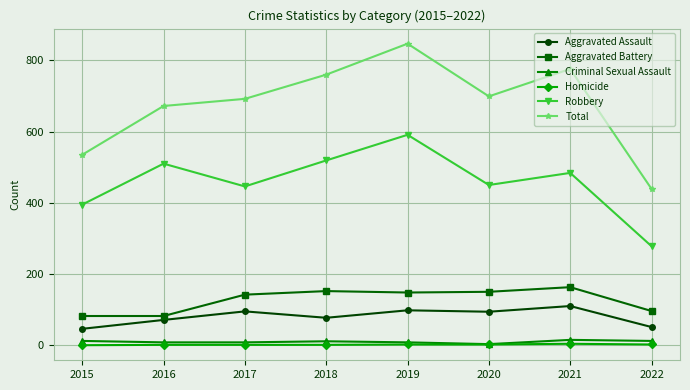

True or false: Robbery and Homicide intersect in this chart.

False